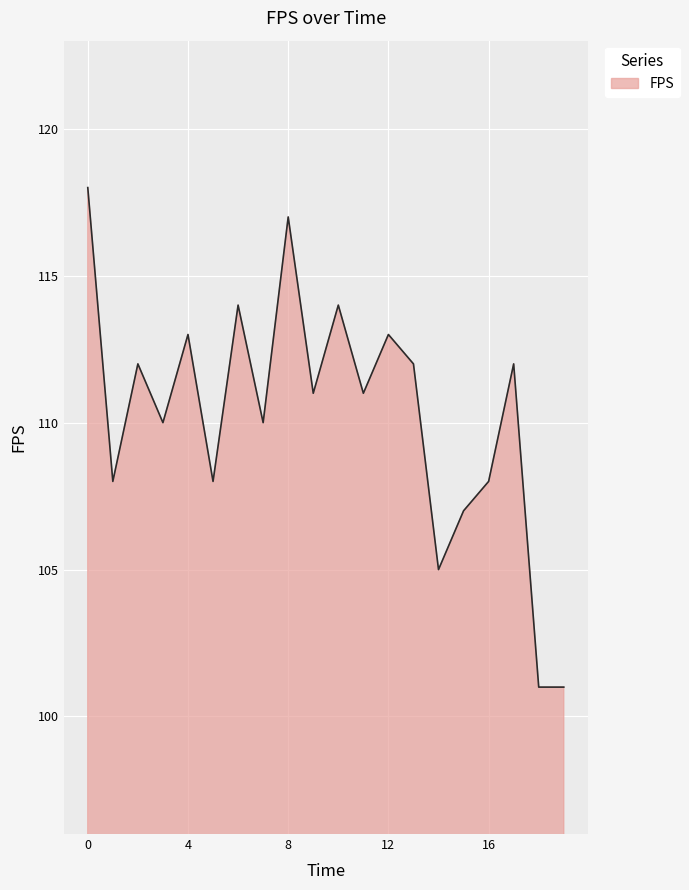

What is the maximum value shown in the chart?

118